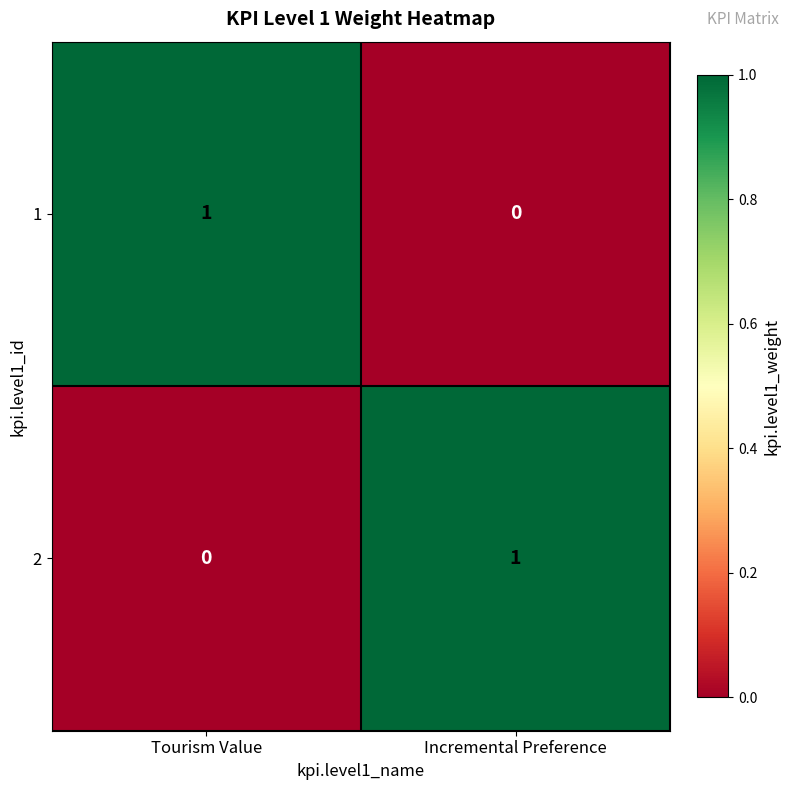

Count the number of data series in this chart.

2